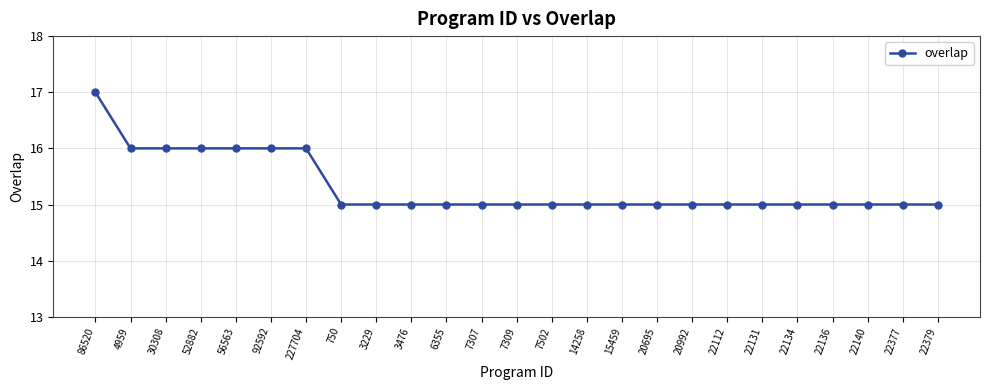

Which label corresponds to the largest value in the chart?

86520